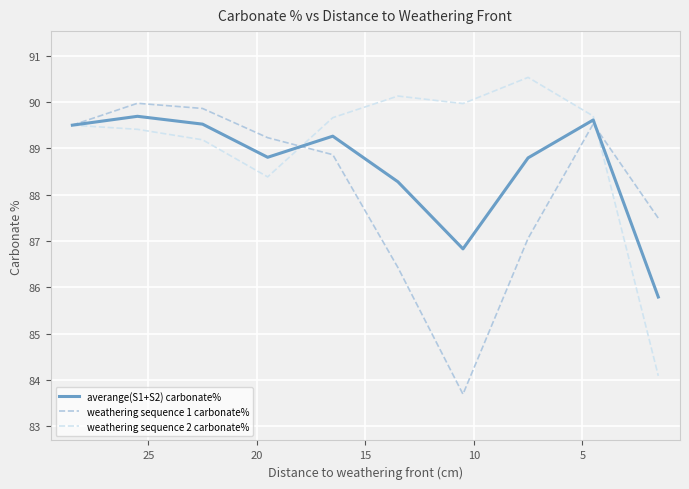

True or false: weathering sequence 2 carbonate% and averange(S1+S2) carbonate% cross at least once.

True